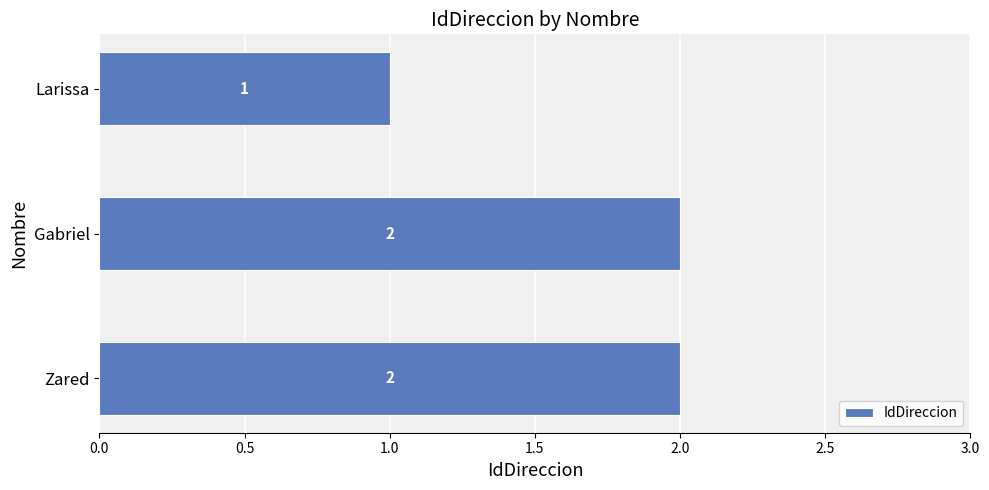

What is the sum of all values?

5